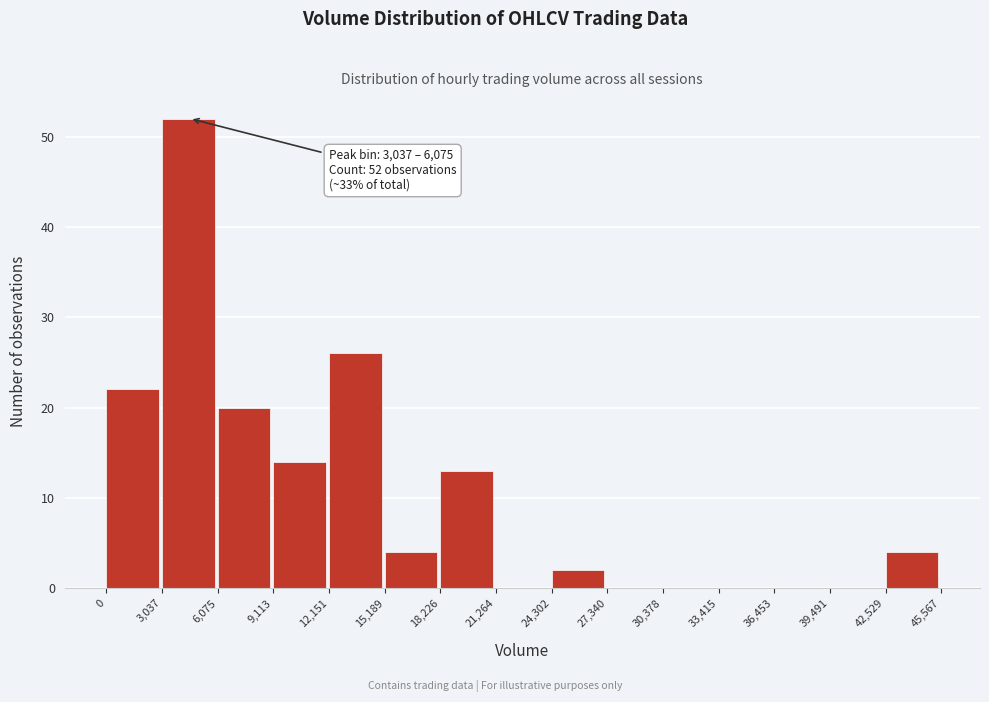

Over which range of the x-axis is the bar tallest?

3,037 to 6,075